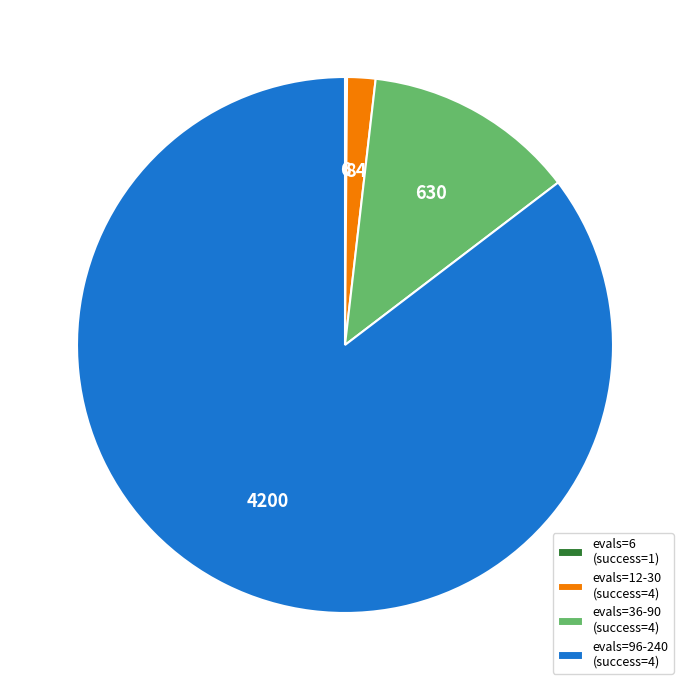

Which category has the biggest portion of the pie?

evals=96-240 (success=4)